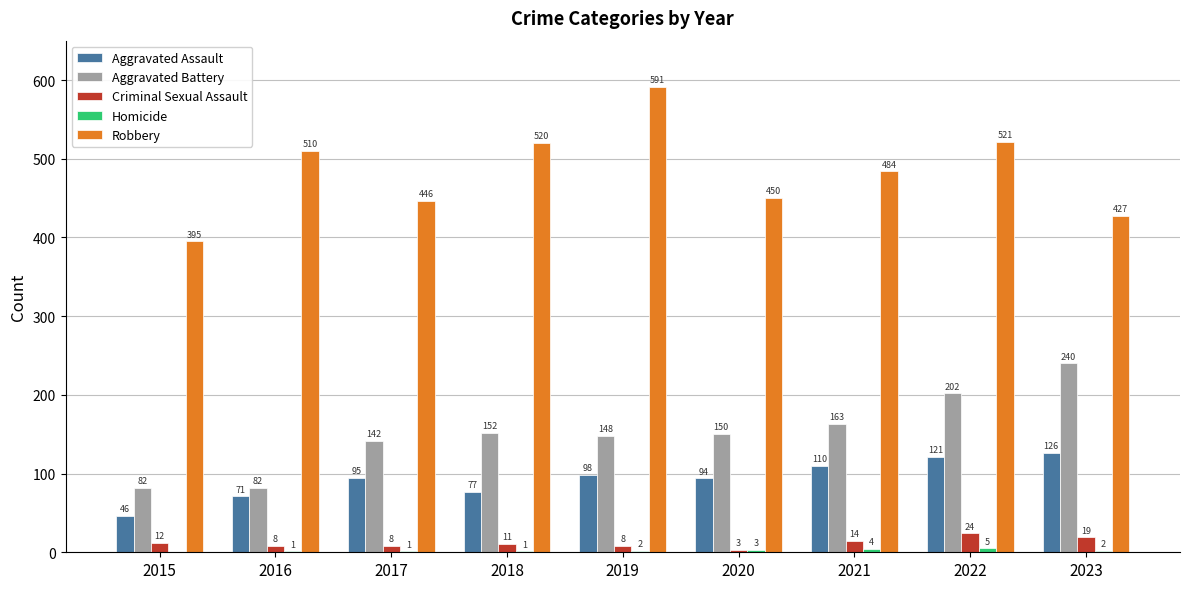

What is the approximate value of Aggravated Assault at 2015?

46